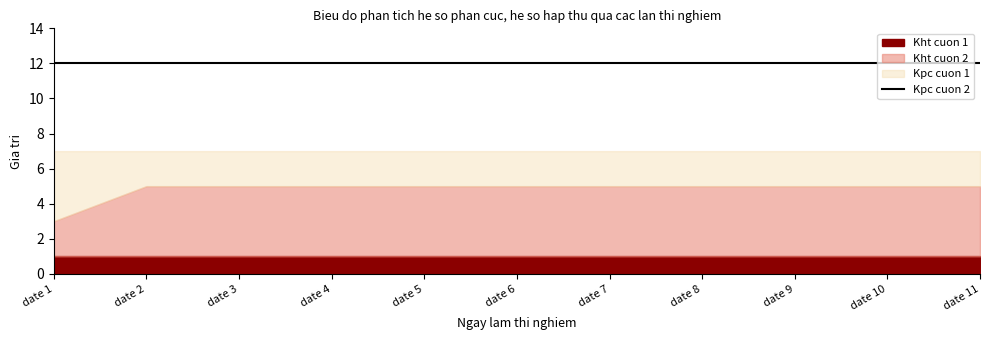

Rank the series at date 6 from highest to lowest value.

Kpc cuon 2, Kht cuon 2, Kpc cuon 1, Kht cuon 1